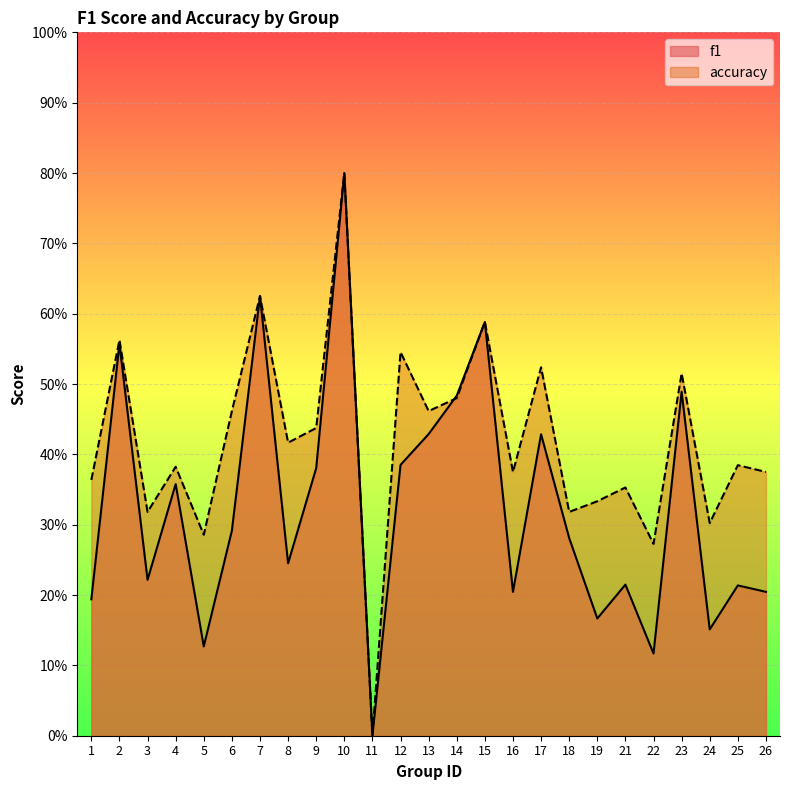

What is the average value of the f1 series?

0.3